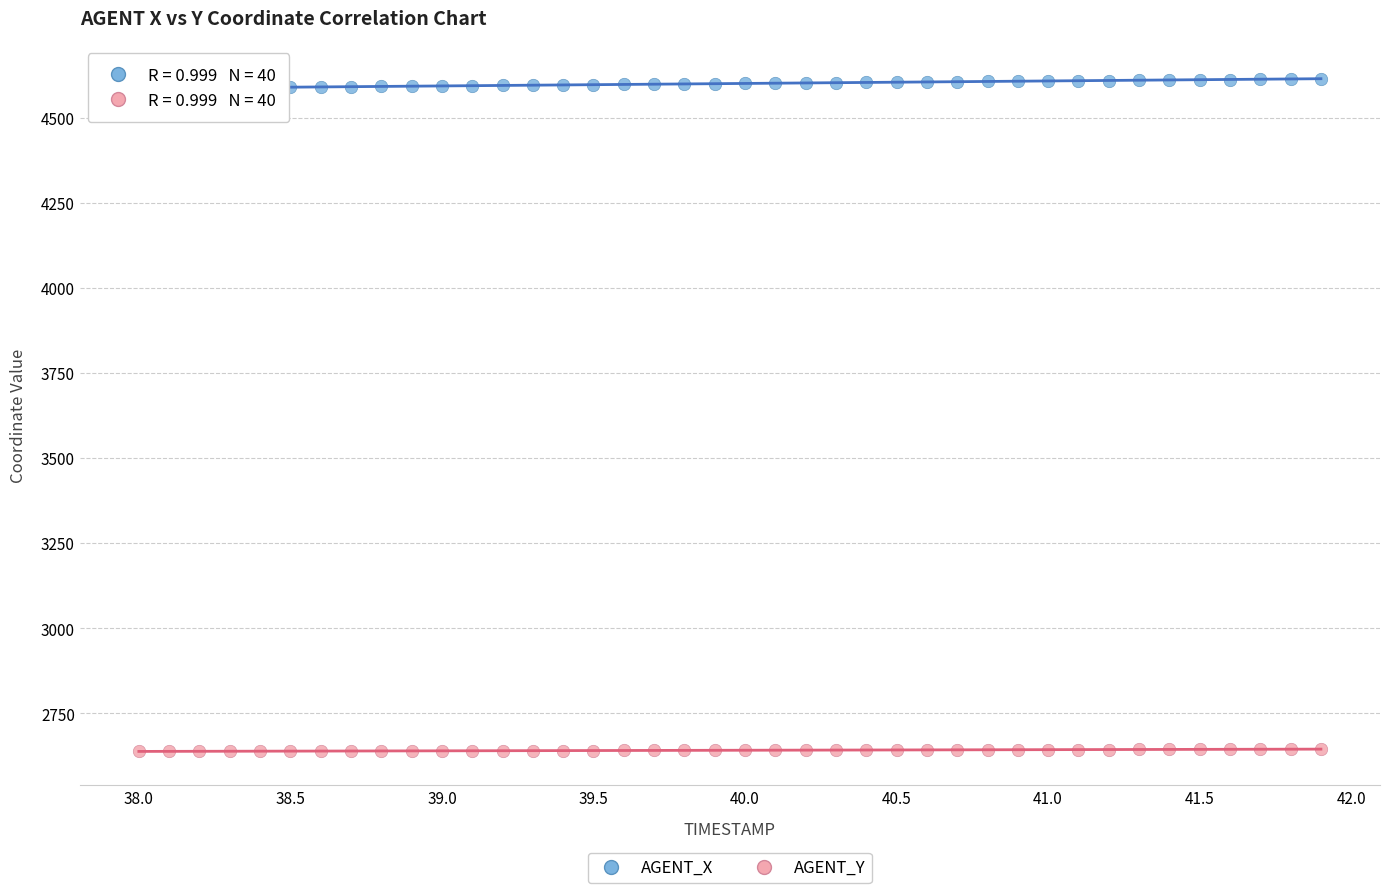

Across all data points, what is the range of X values (max minus min)?

3.9